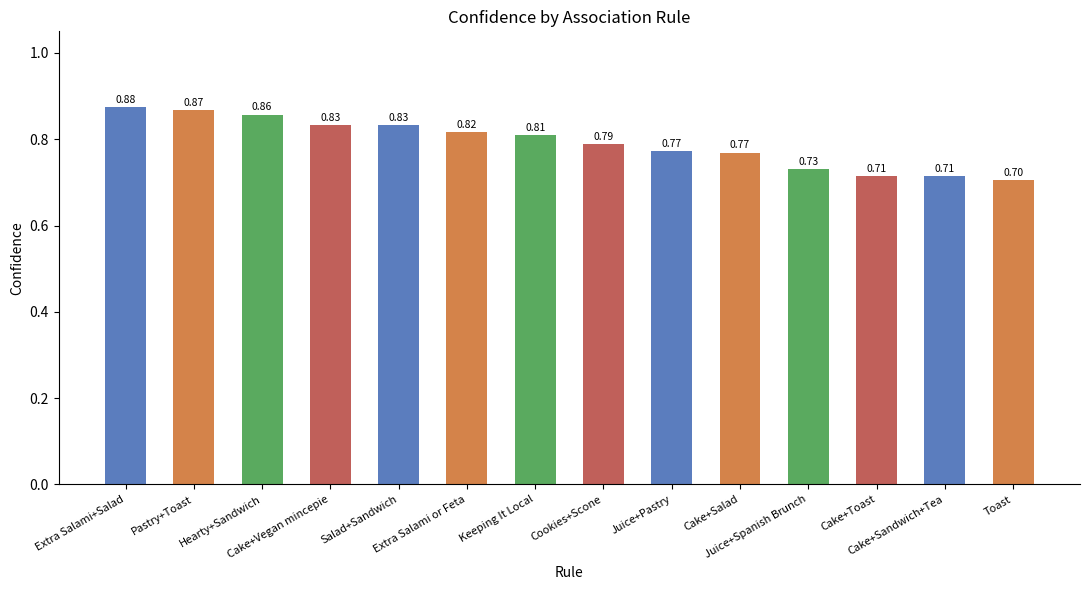

How many bars are there in total?

14